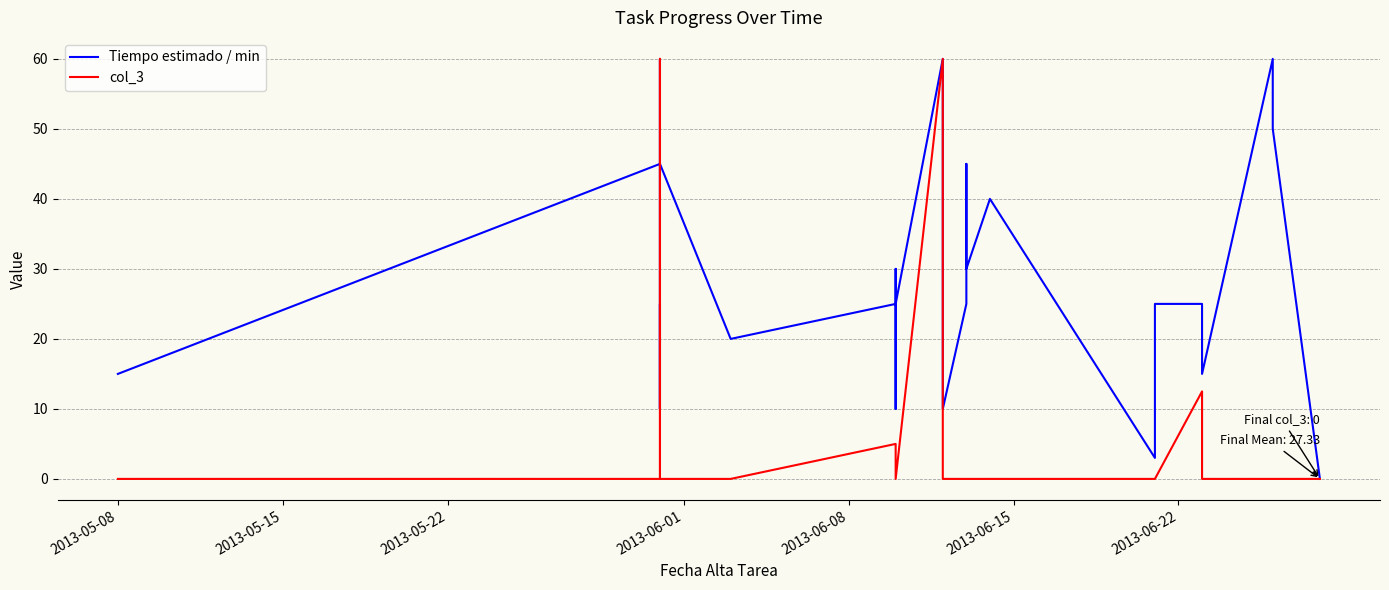

Which series has the widest spread of values?

Tiempo estimado / min